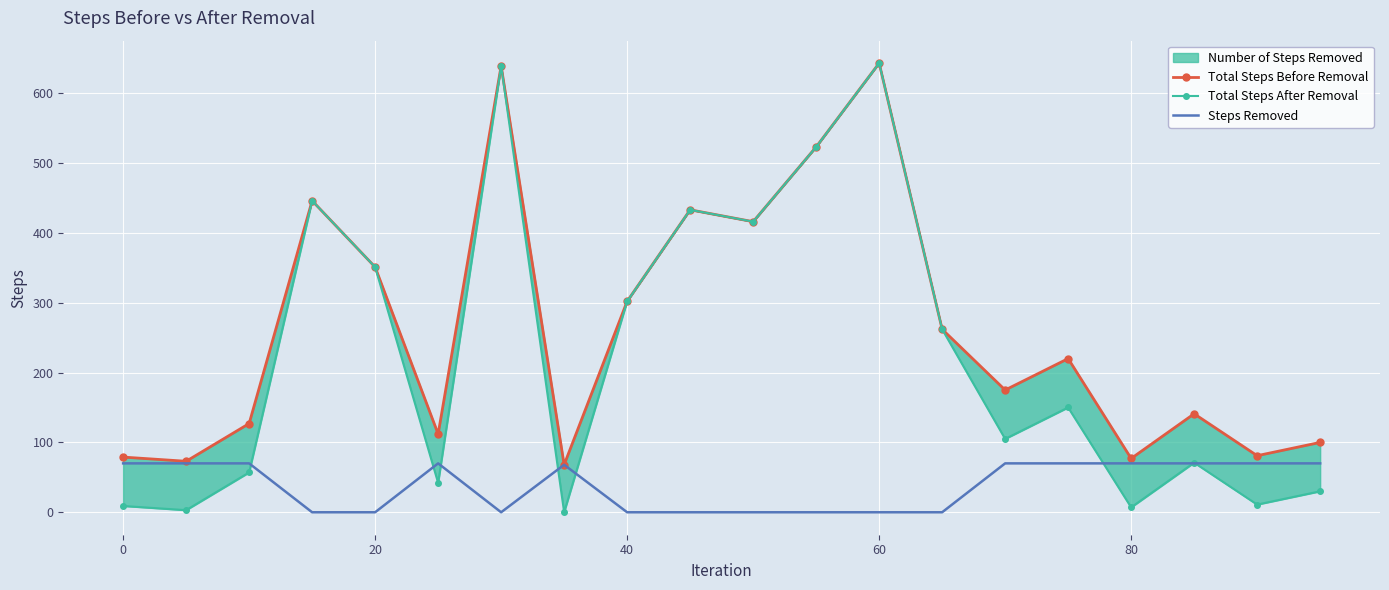

What is the maximum value for Steps Removed?

70